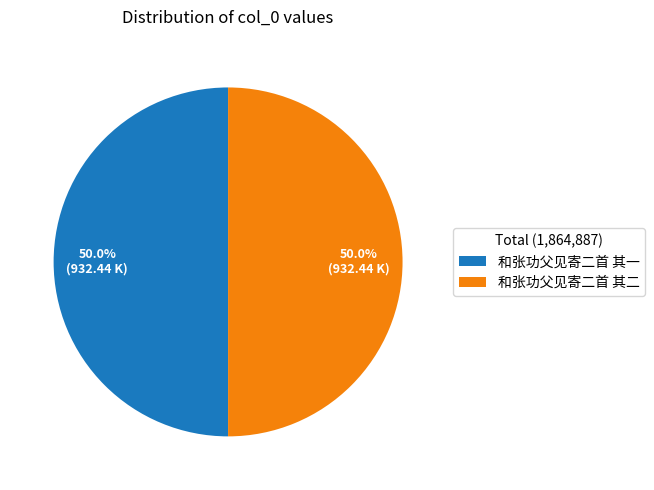

Approximately how many times larger is the value at 和张功父见寄二首 其二 compared to 和张功父见寄二首 其一?

1.0